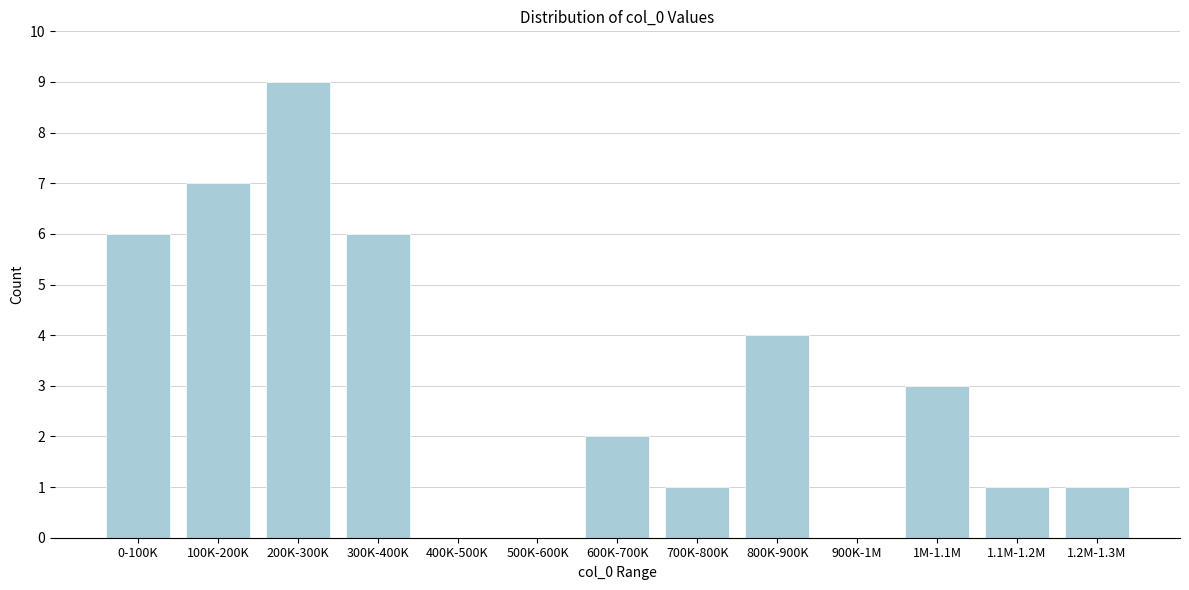

Reading left to right, transcribe all the data shown in this chart.

0-100K=6	100K-200K=7	200K-300K=9	300K-400K=6	400K-500K=0	500K-600K=0	600K-700K=2	700K-800K=1	800K-900K=4	900K-1M=0	1M-1.1M=3	1.1M-1.2M=1	1.2M-1.3M=1